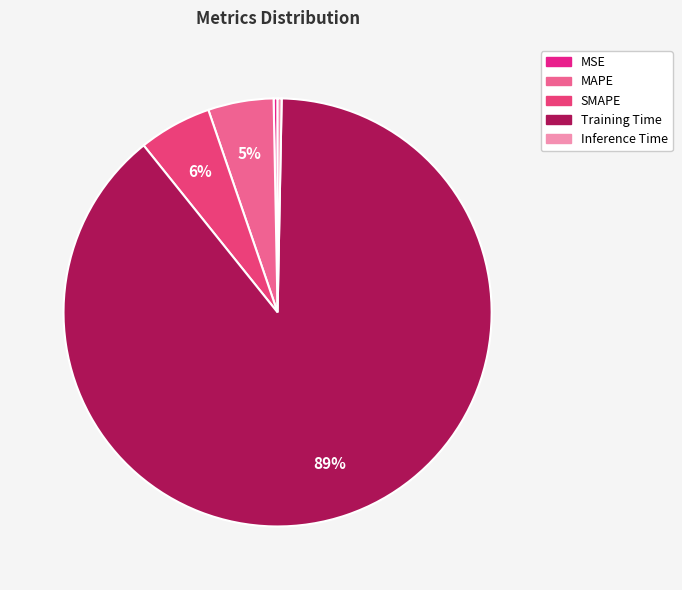

True or false: Training Time accounts for 99% of the total.

False